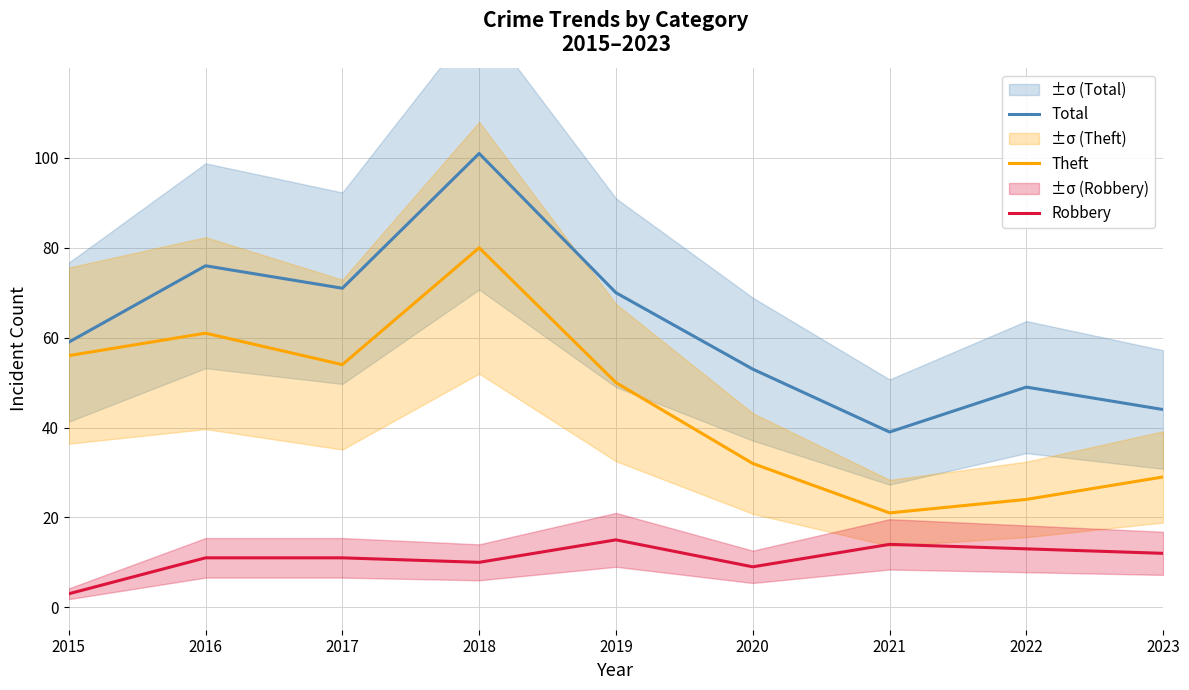

Is this an area chart (filled region under the line)?

No